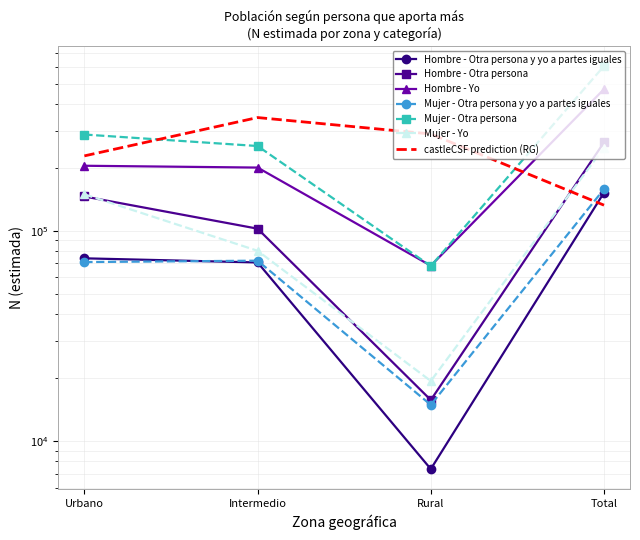

What is the maximum value for Hombre - Otra persona y yo a partes iguales?

152046